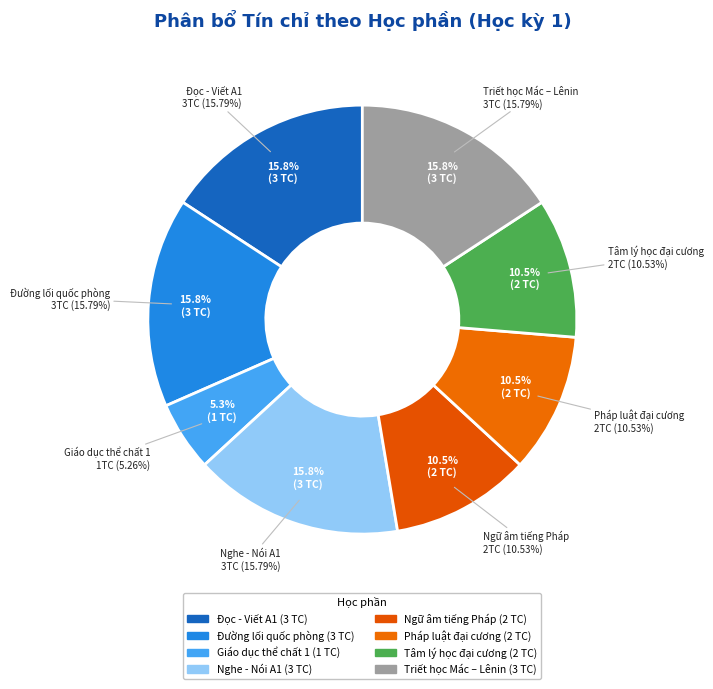

How many segments does this pie chart have?

8